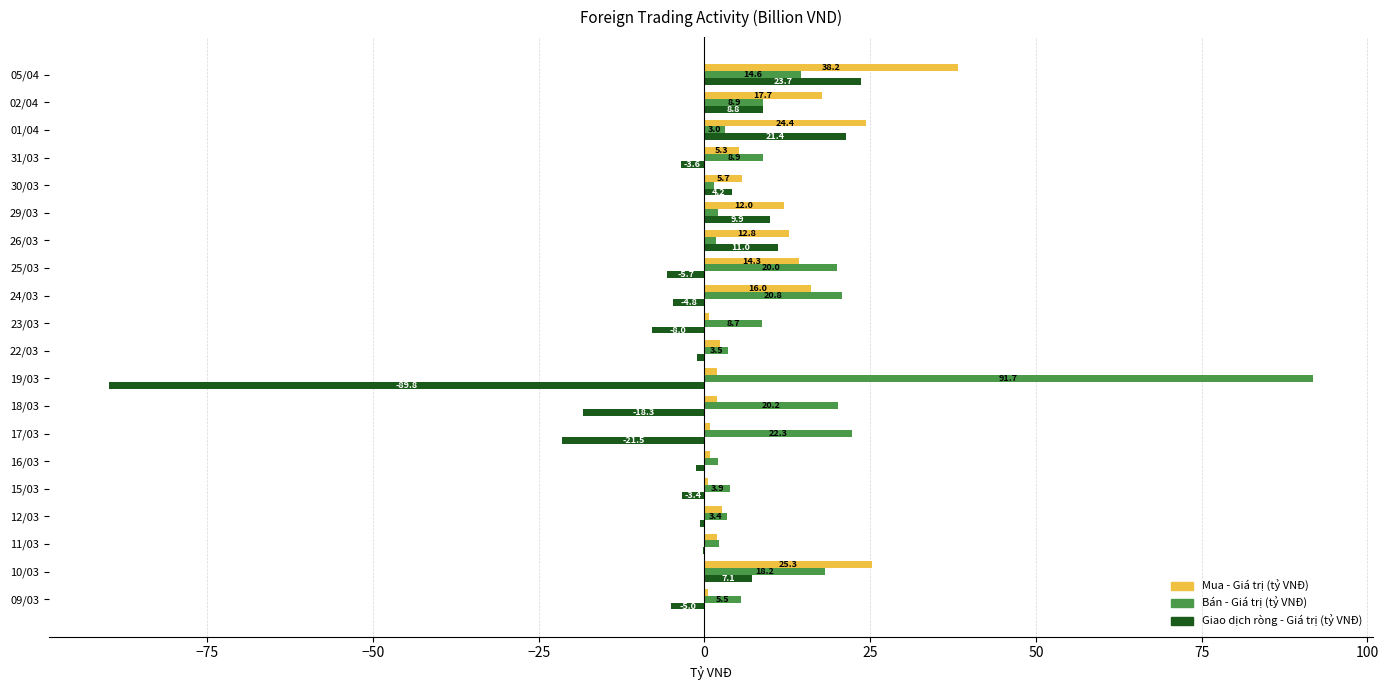

Is the value of Bán - Giá trị (tỷ VNĐ) at 11/03 greater than the value of Mua - Giá trị (tỷ VNĐ) at 18/03?

Yes